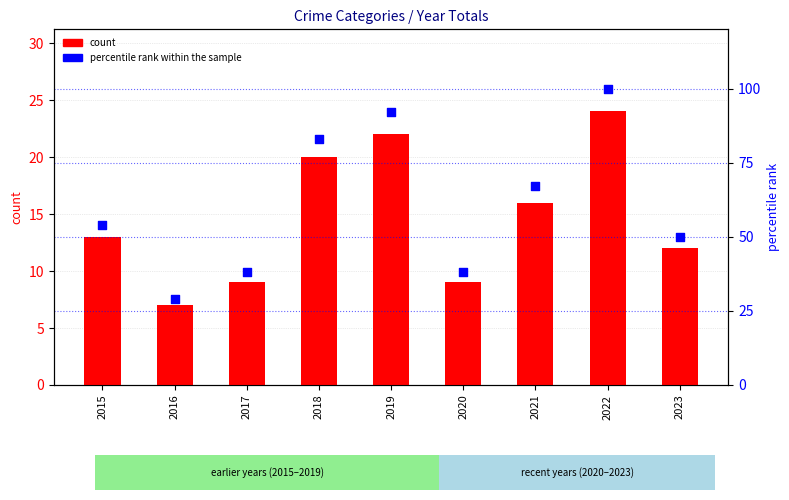

Which series contains the lowest Y value?

count